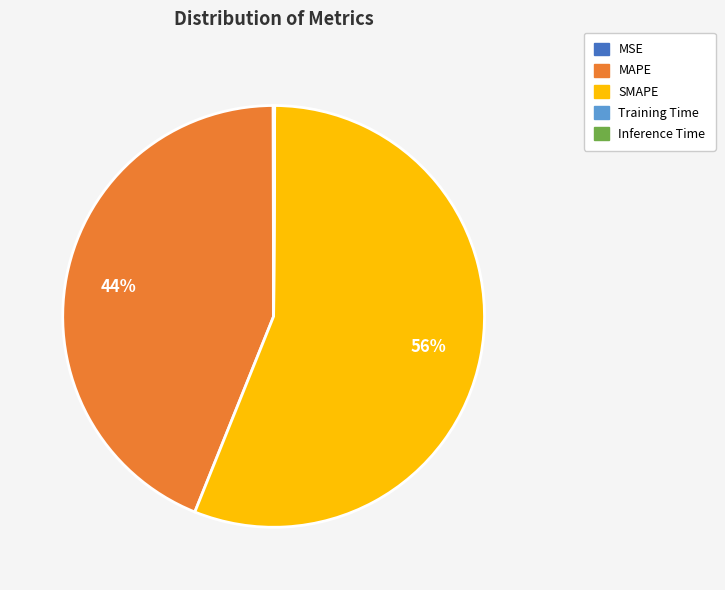

To the nearest percent, what portion does SMAPE represent?

56%